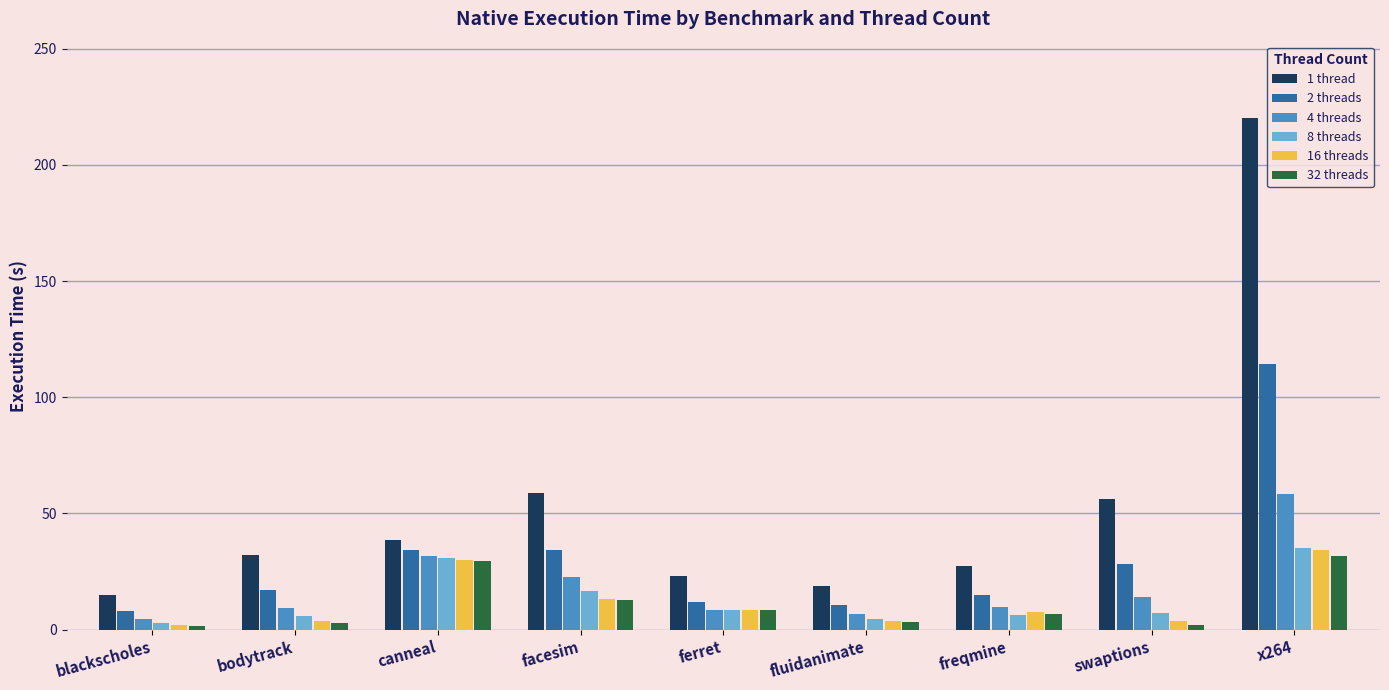

At which label is 32 threads closest to 16?

facesim